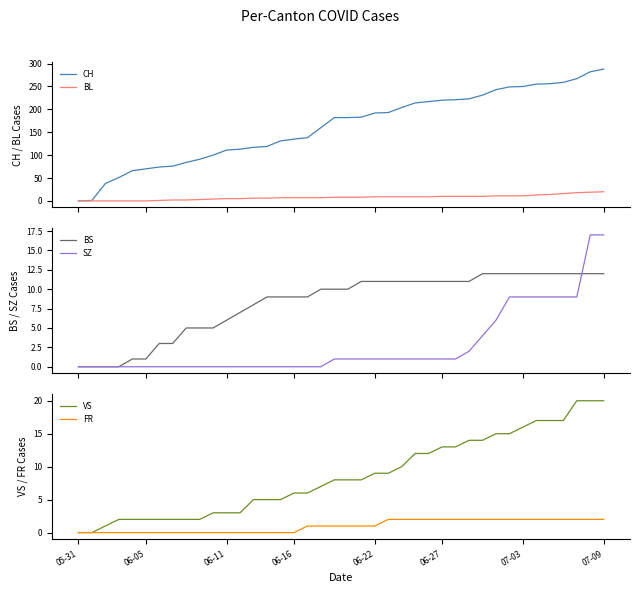

Reading right to left, transcribe all the data shown in this chart.

CH: 288	282	267	259	256	255	250	249	243	231	223	221	220	217	214	204	193	192	183	182	182	160	138	135	131	119	117	113	111	100	91	84	76	74	70	66	51	38	1	0
BL: 20	19	18	16	14	13	11	11	11	10	10	10	10	9	9	9	9	9	8	8	8	7	7	7	7	6	6	5	5	4	3	2	2	1	0	0	0	0	0	0
BS: 12	12	12	12	12	12	12	12	12	12	11	11	11	11	11	11	11	11	11	10	10	10	9	9	9	9	8	7	6	5	5	5	3	3	1	1	0	0	0	0
SZ: 17	17	9	9	9	9	9	9	6	4	2	1	1	1	1	1	1	1	1	1	1	0	0	0	0	0	0	0	0	0	0	0	0	0	0	0	0	0	0	0
VS: 20	20	20	17	17	17	16	15	15	14	14	13	13	12	12	10	9	9	8	8	8	7	6	6	5	5	5	3	3	3	2	2	2	2	2	2	2	1	0	0
FR: 2	2	2	2	2	2	2	2	2	2	2	2	2	2	2	2	2	1	1	1	1	1	1	0	0	0	0	0	0	0	0	0	0	0	0	0	0	0	0	0